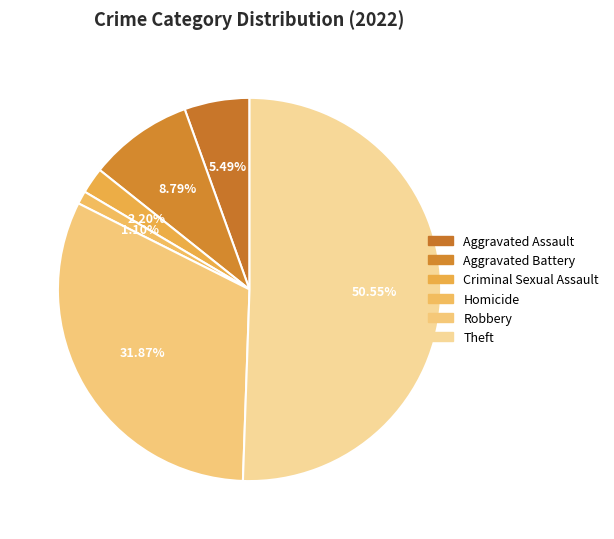

Count the number of slices in the pie.

6